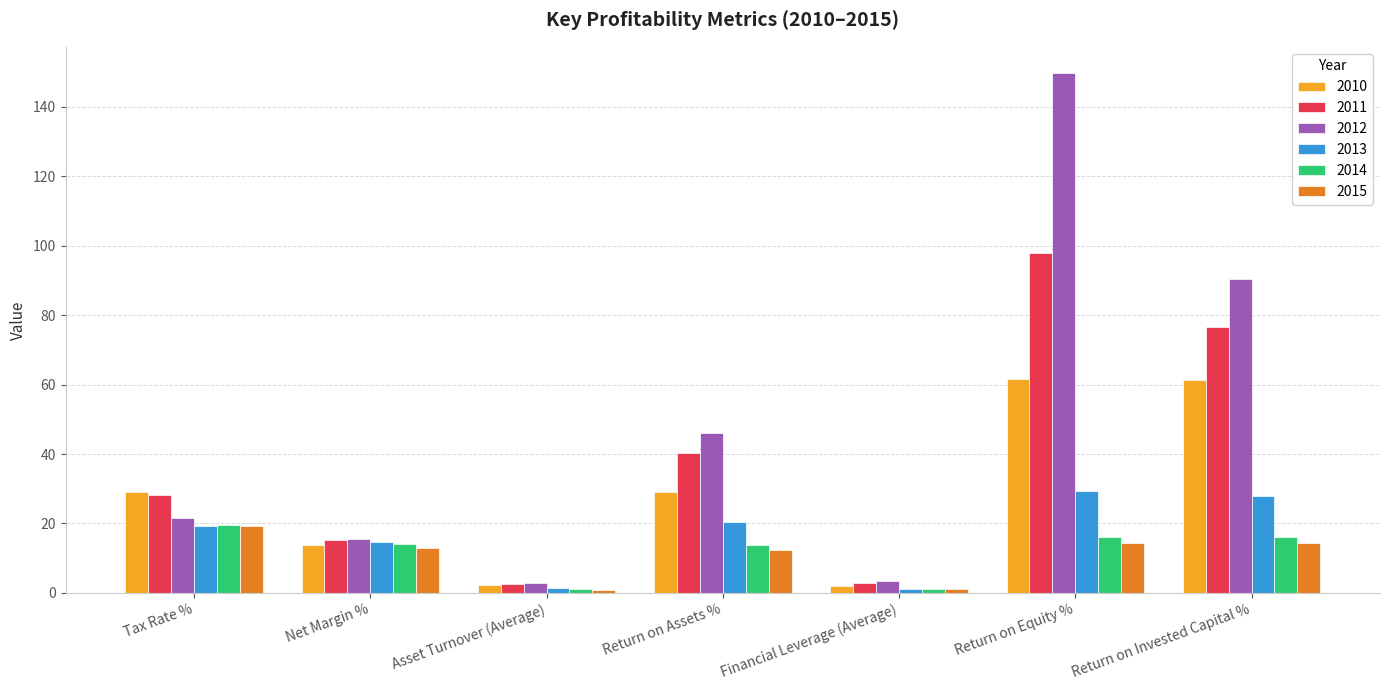

Is the value of 2011 at Asset Turnover (Average) greater than the value of 2010 at Net Margin %?

No